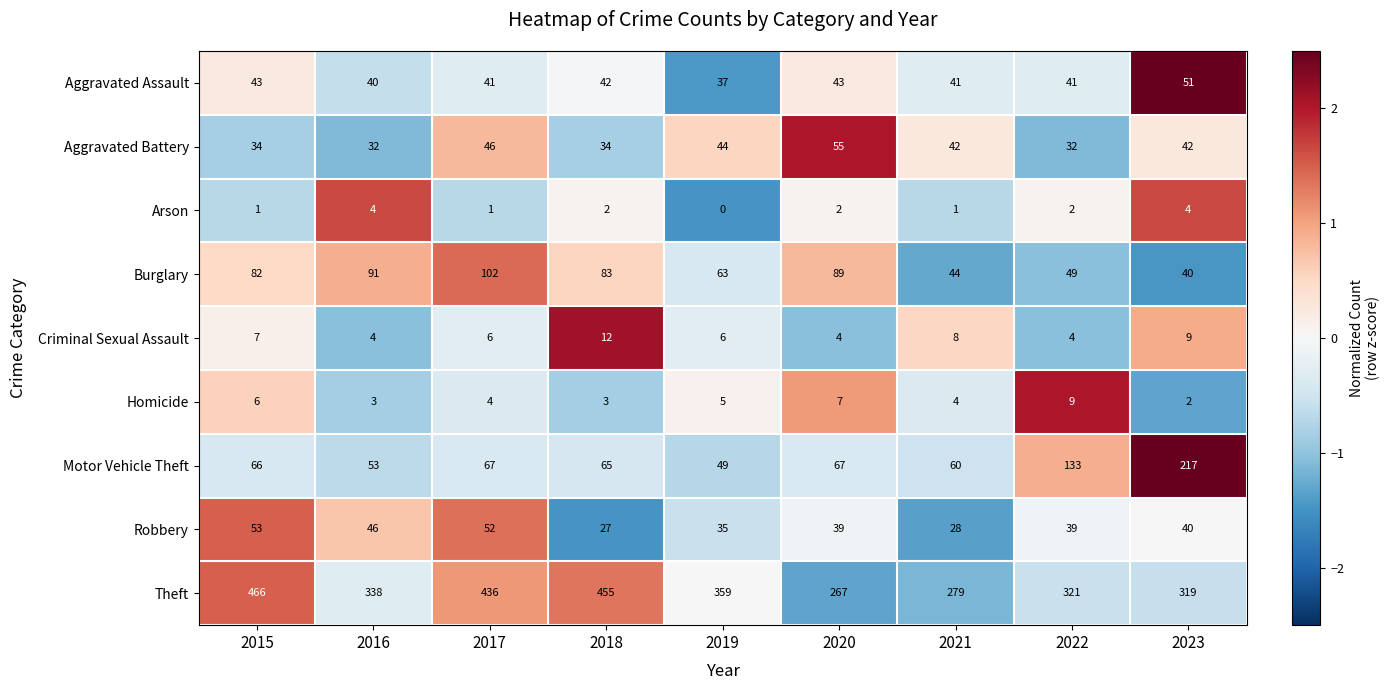

What is the difference between the second highest and second lowest values in the Criminal Sexual Assault series?

5